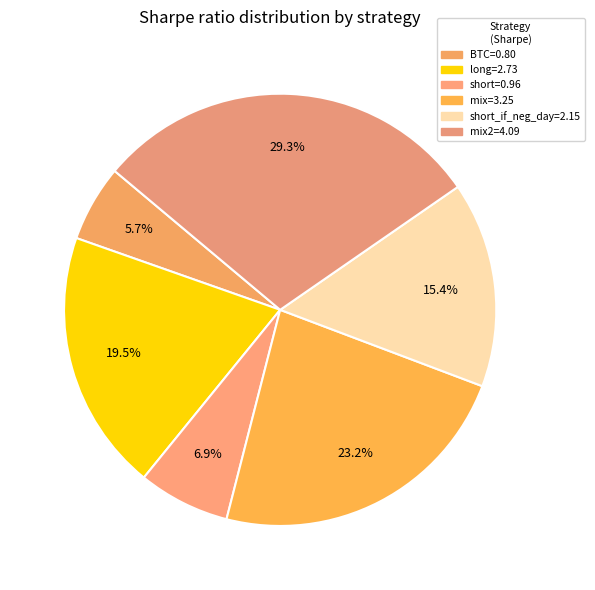

To the nearest percent, what is the difference between the largest and smallest slice percentages?

24%